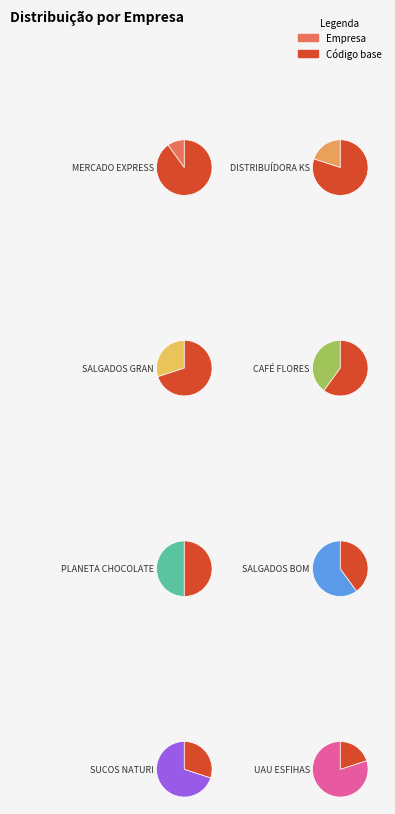

Combined, what portion of the pie is DISTRIBUÍDORA KS and PLANETA CHOCOLATE?

19.4%